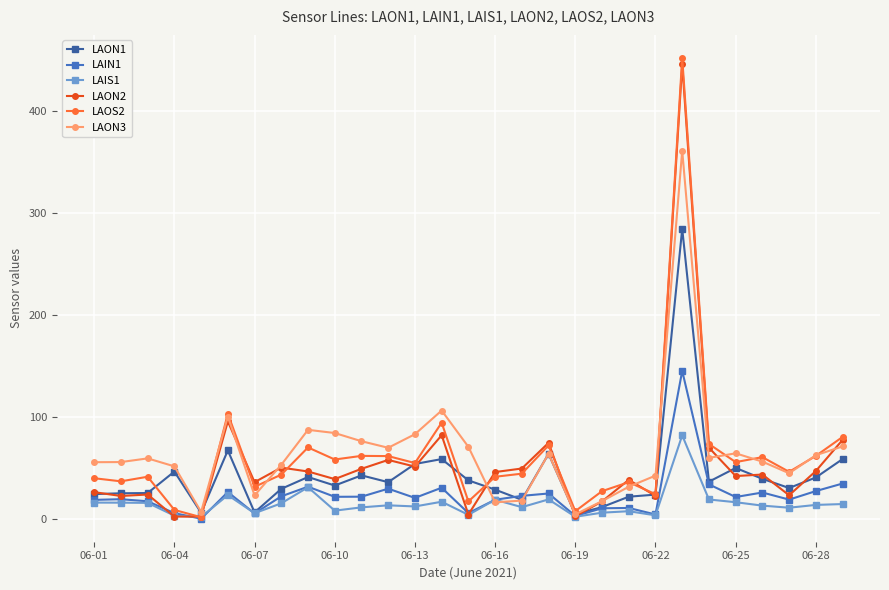

In LAOS2, how many points are lower than both neighbors (excluding endpoints)?

10